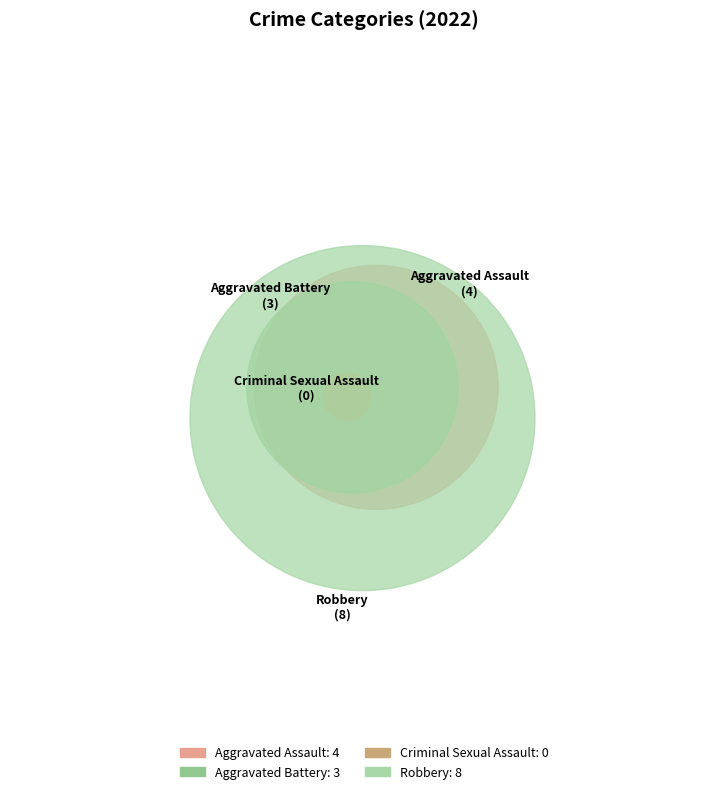

What is the change in value from Criminal Sexual Assault to Robbery?

+8